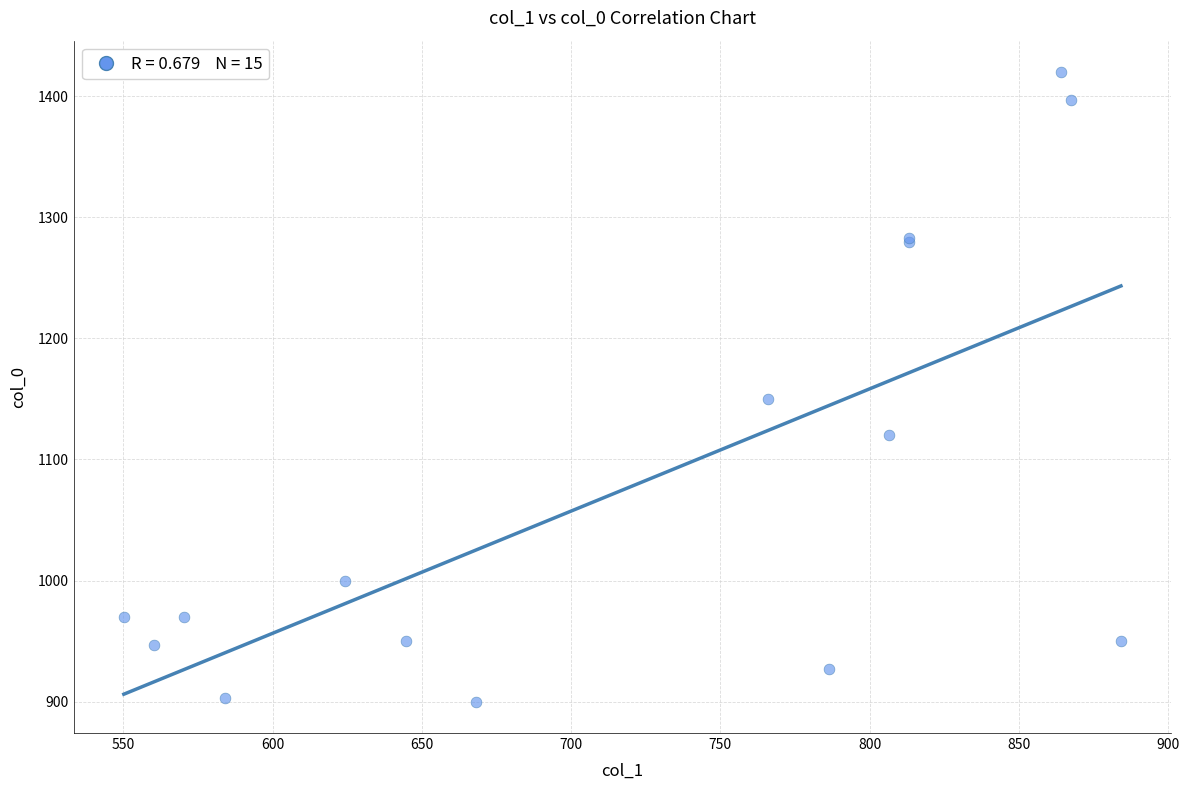

What Y value in the scatter plot is closest to 1160?

1150.0